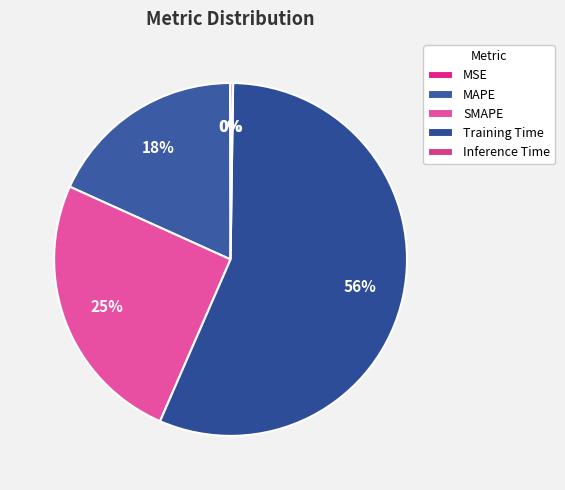

How many slices are in this pie chart?

5